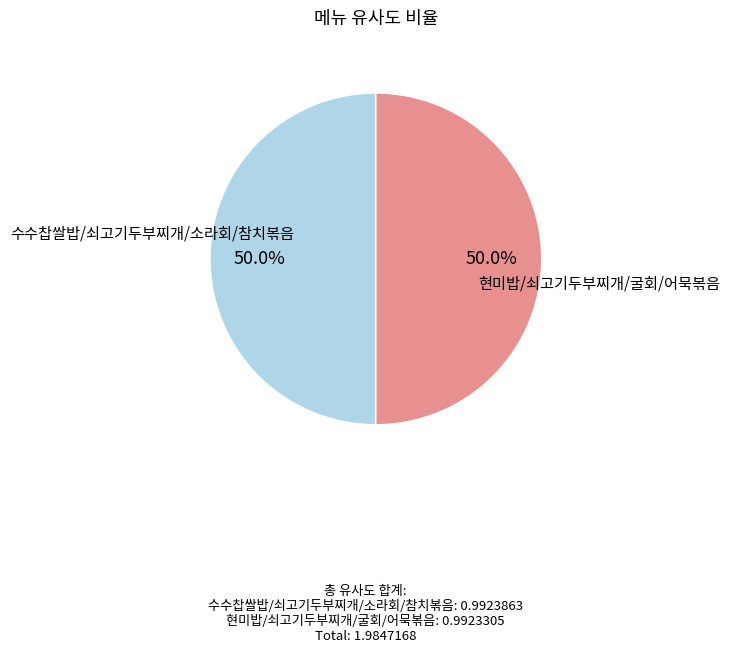

How much of the chart is everything except 현미밥/쇠고기두부찌개/굴회/어묵볶음?

50.0%